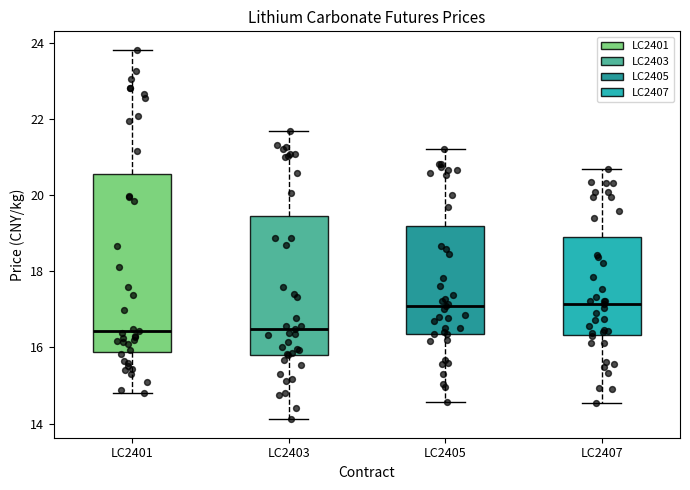

Reading left to right, transcribe this box plot: for each box, give where its median line is, the range the box spans, and where its two whiskers end, as read against the y-axis. The values are not printed on the chart, so give them approximately, as read against the axis.

LC2401: median 16.4, box 15.8 to 20.6, whiskers 14.8 to 23.8
LC2403: median 16.4, box 15.8 to 19.4, whiskers 14.2 to 21.6
LC2405: median 17.0, box 16.4 to 19.2, whiskers 14.6 to 21.2
LC2407: median 17.2, box 16.4 to 19.0, whiskers 14.6 to 20.6